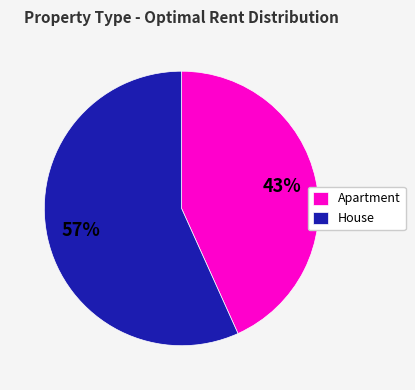

Do House and Apartment together represent more than half of the pie?

Yes